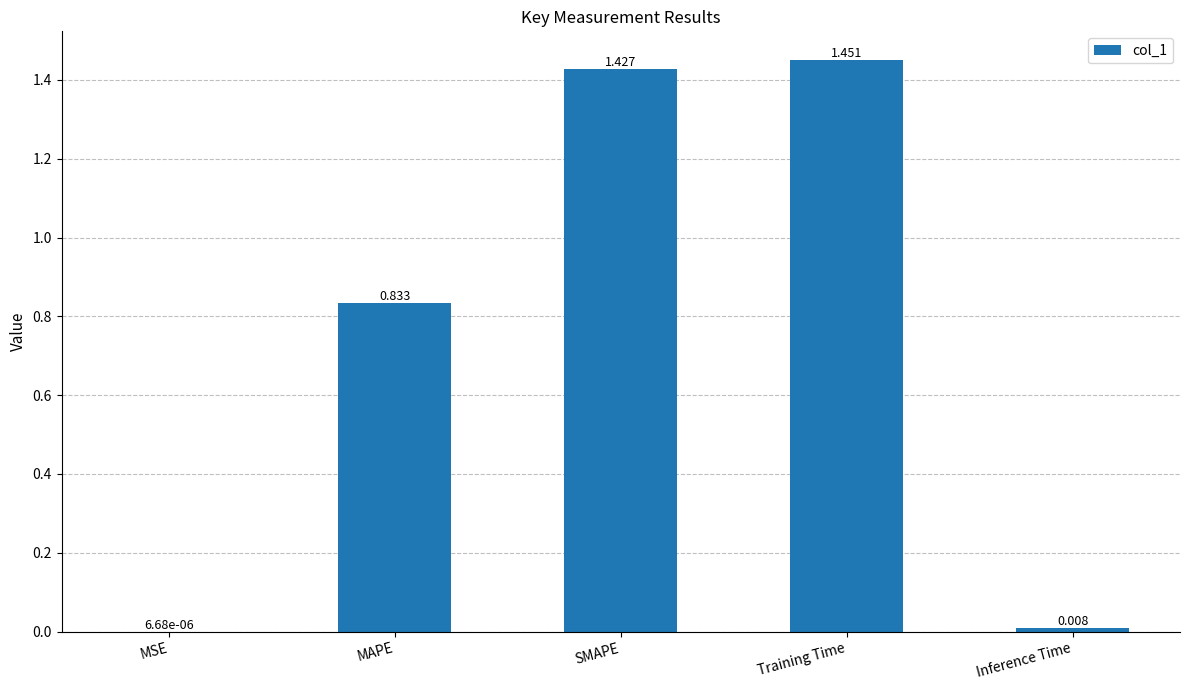

Which category has the highest value across all series?

Training Time